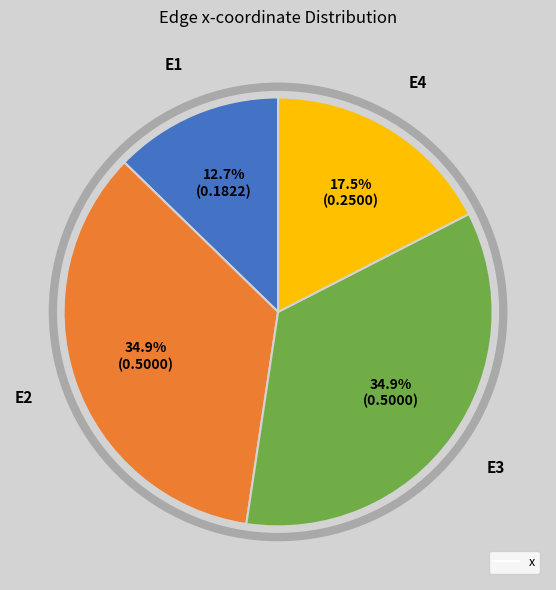

Is there any slice that represents more than half of the pie?

No